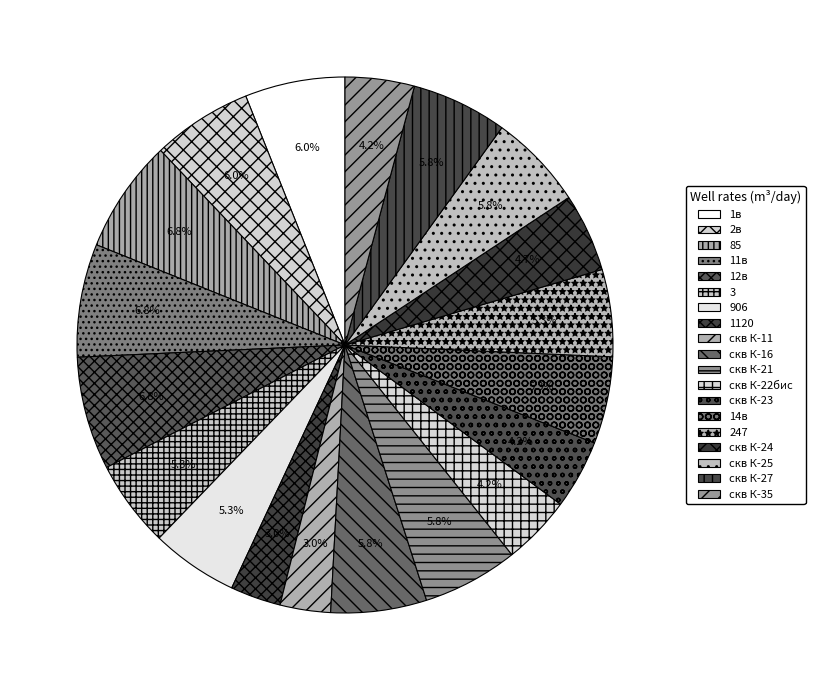

Is there a majority slice in this chart?

No